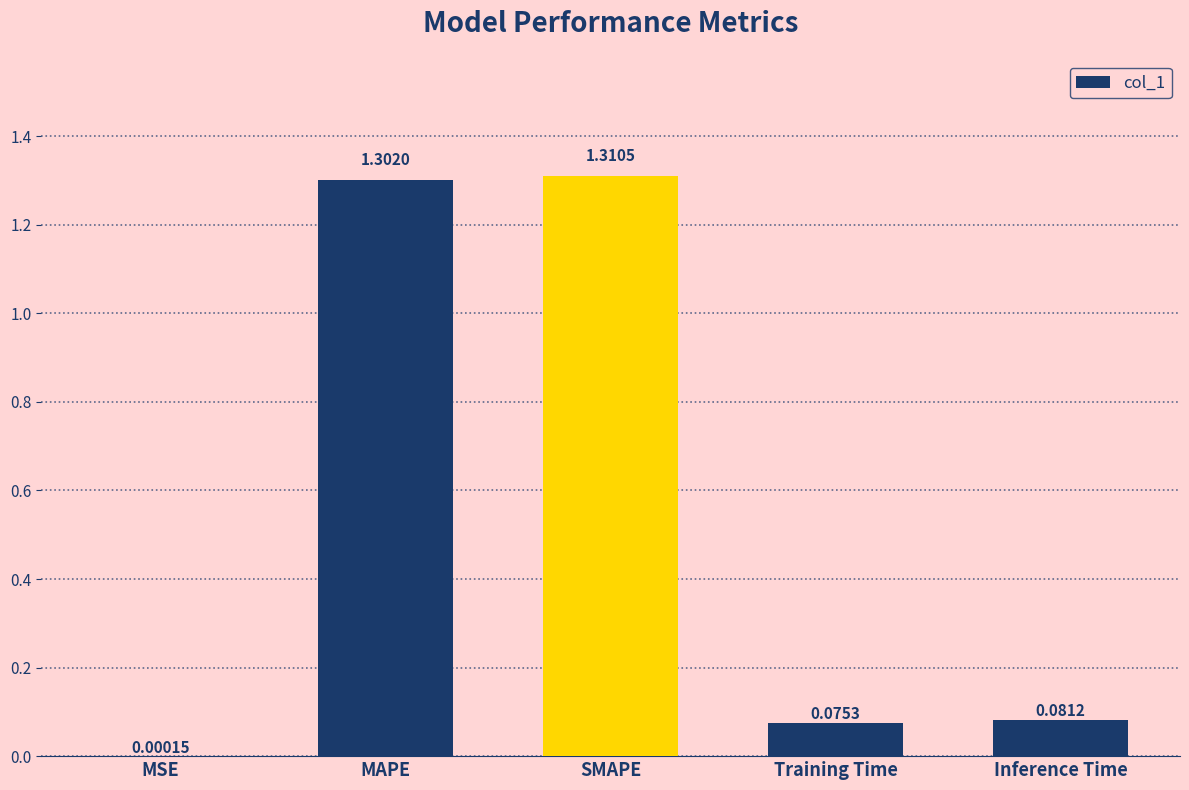

Are the bars grouped side by side (vs. stacked)?

No